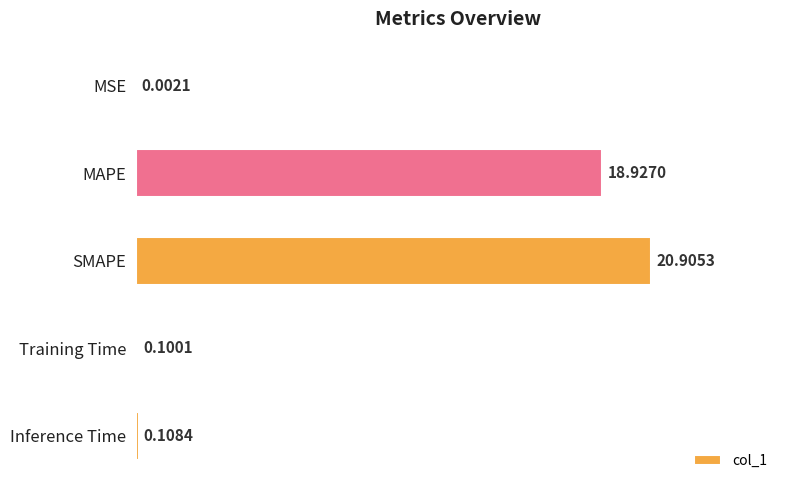

What is the sum of the values at SMAPE and Training Time?

21.0